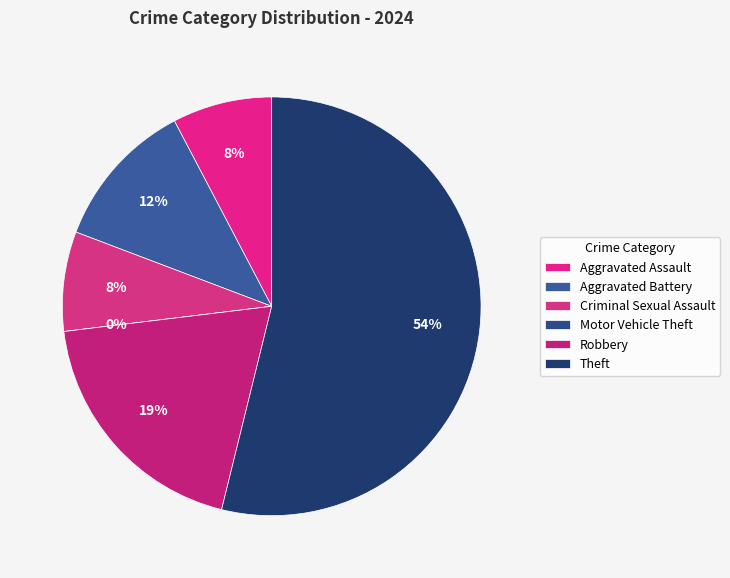

To the nearest percent, what is the average slice percentage?

17%